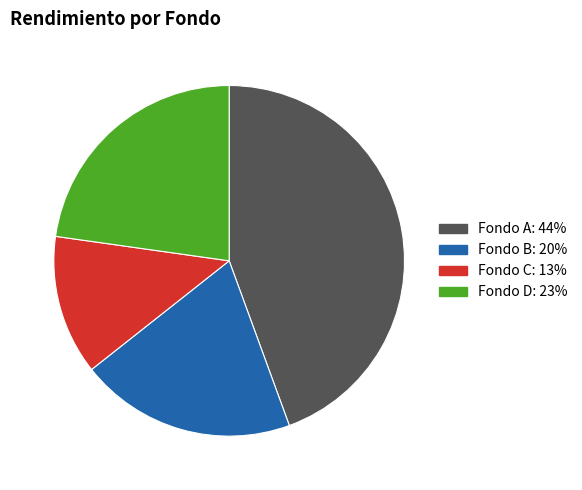

Count the number of slices in the pie.

4